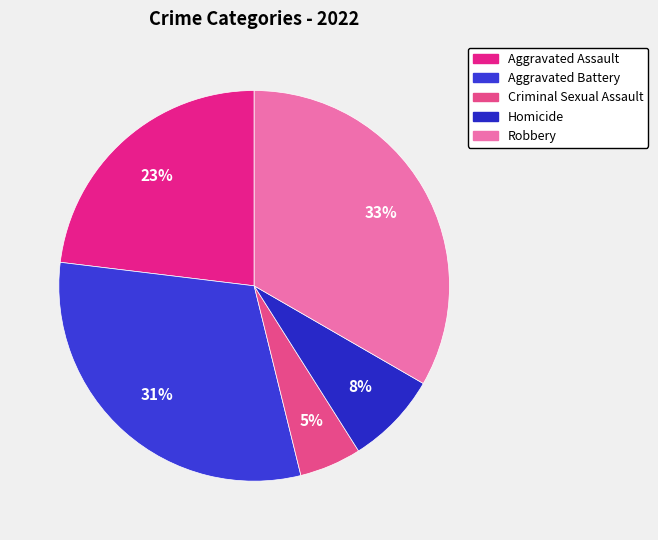

Count the number of slices in the pie.

5